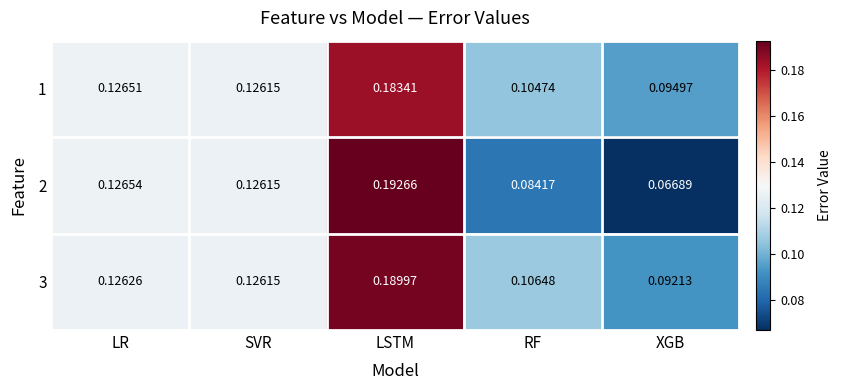

Which series has the largest total across all categories?

3